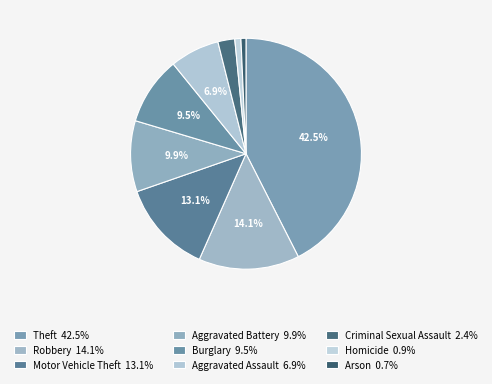

Count the number of slices in the pie.

9